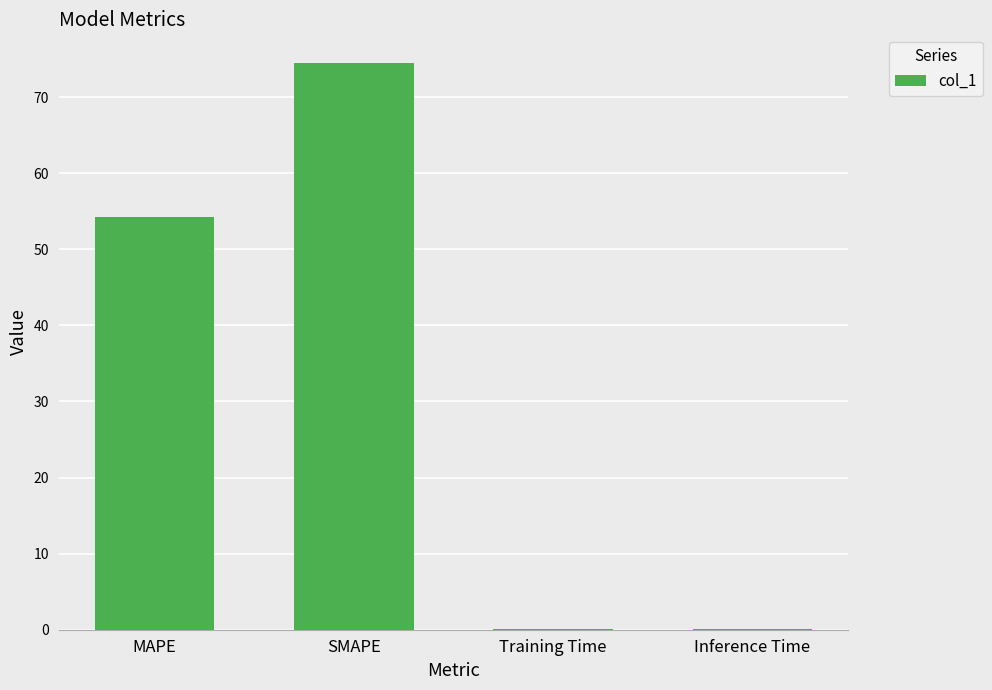

How many data points are above 54?

2